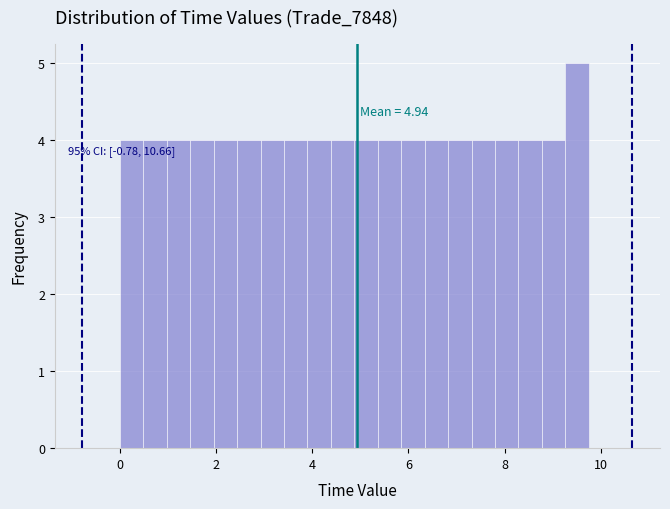

Read against the x-axis, roughly where is the centre of the tallest bar?

9.6